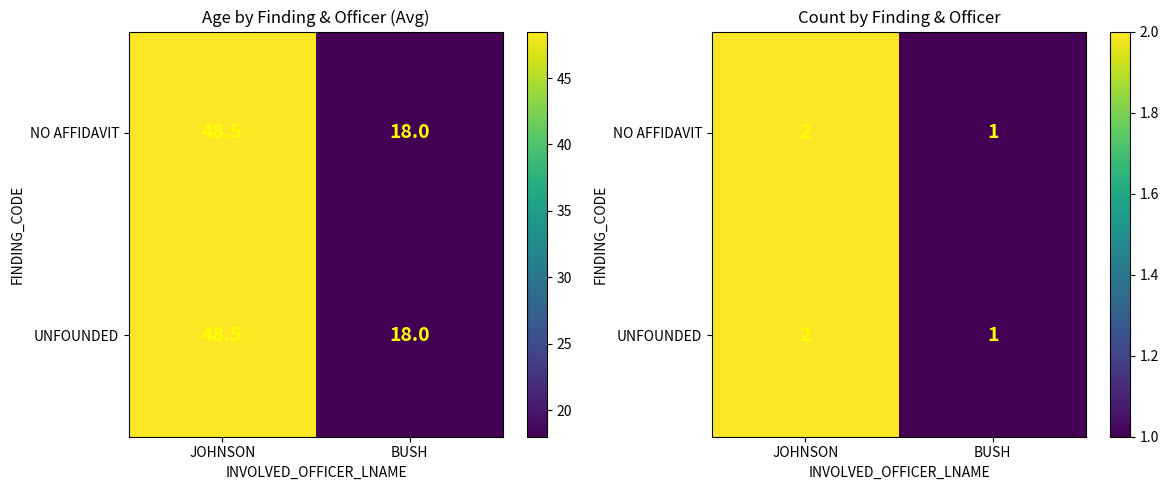

What is the difference between the maximum and minimum values in the UNFOUNDED series?

1